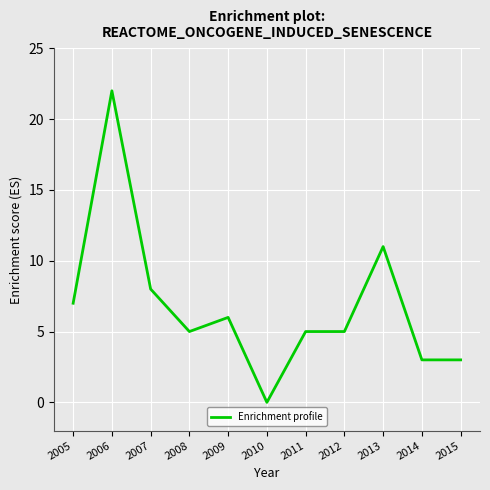

Which category has the highest value across all series?

2006